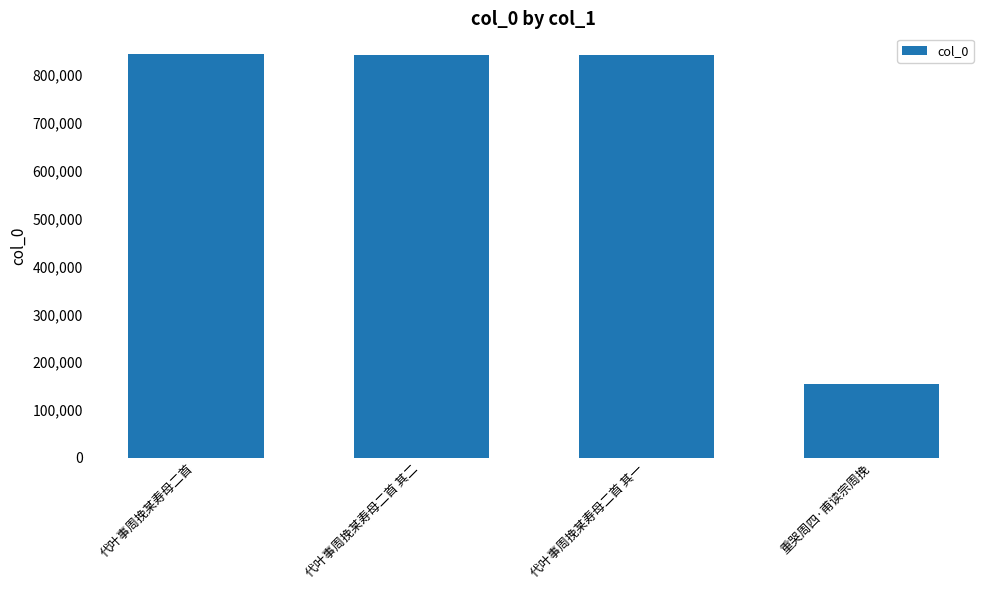

Which has a higher value, 代叶事周挽某寿母二首 其二 or 重哭周四·甫读宗周挽?

代叶事周挽某寿母二首 其二